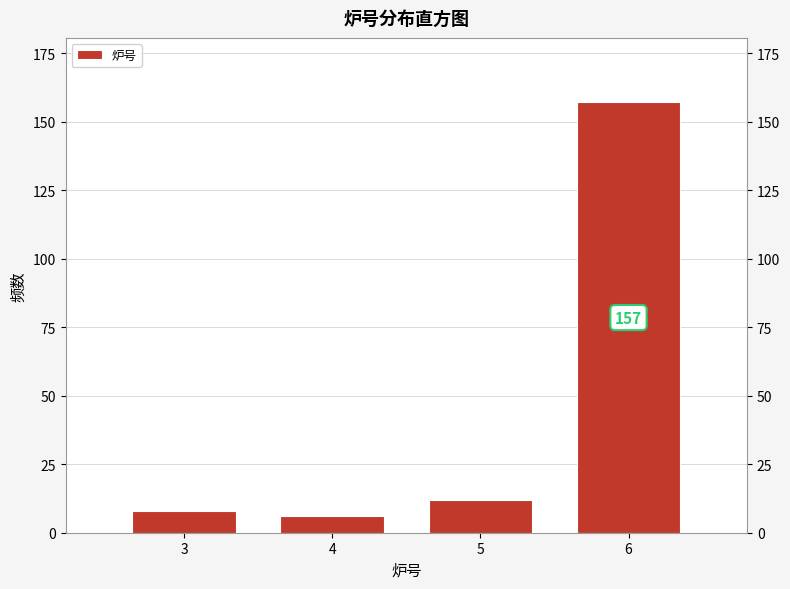

Reading right to left, list all the values displayed in this chart.

6=157	5=12	4=6	3=8